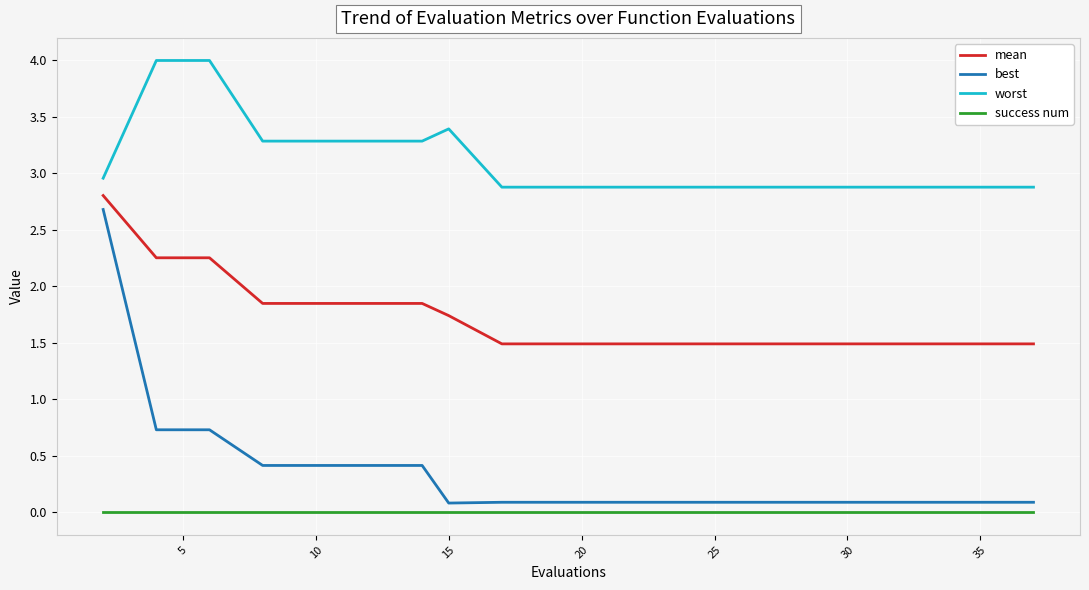

Rank the series by their maximum value, from lowest to highest.

success num, best, mean, worst